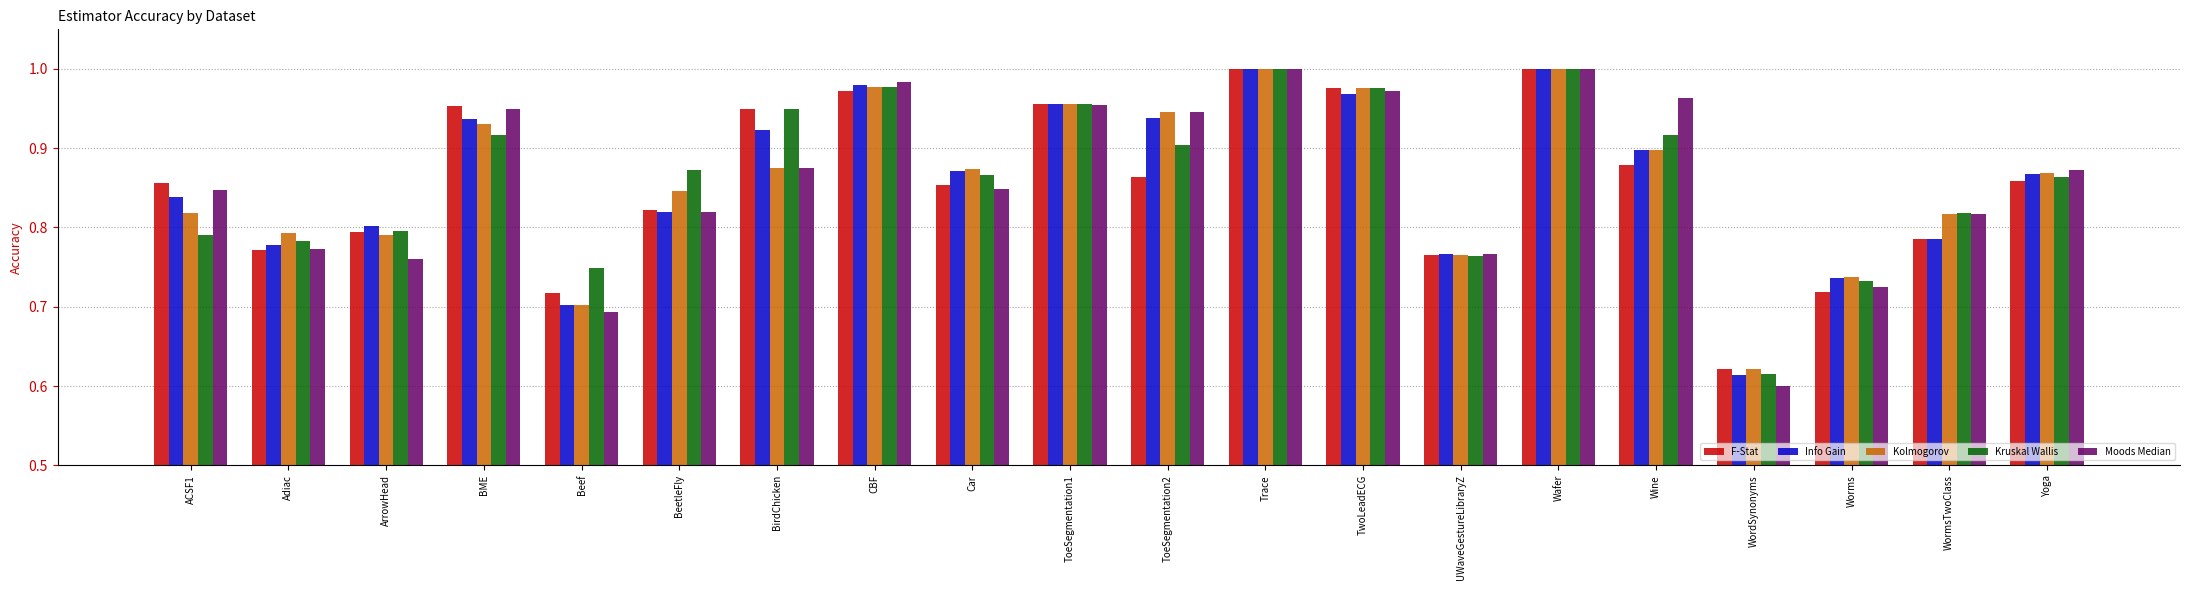

At which label is Moods Median closest to 0?

WordSynonyms